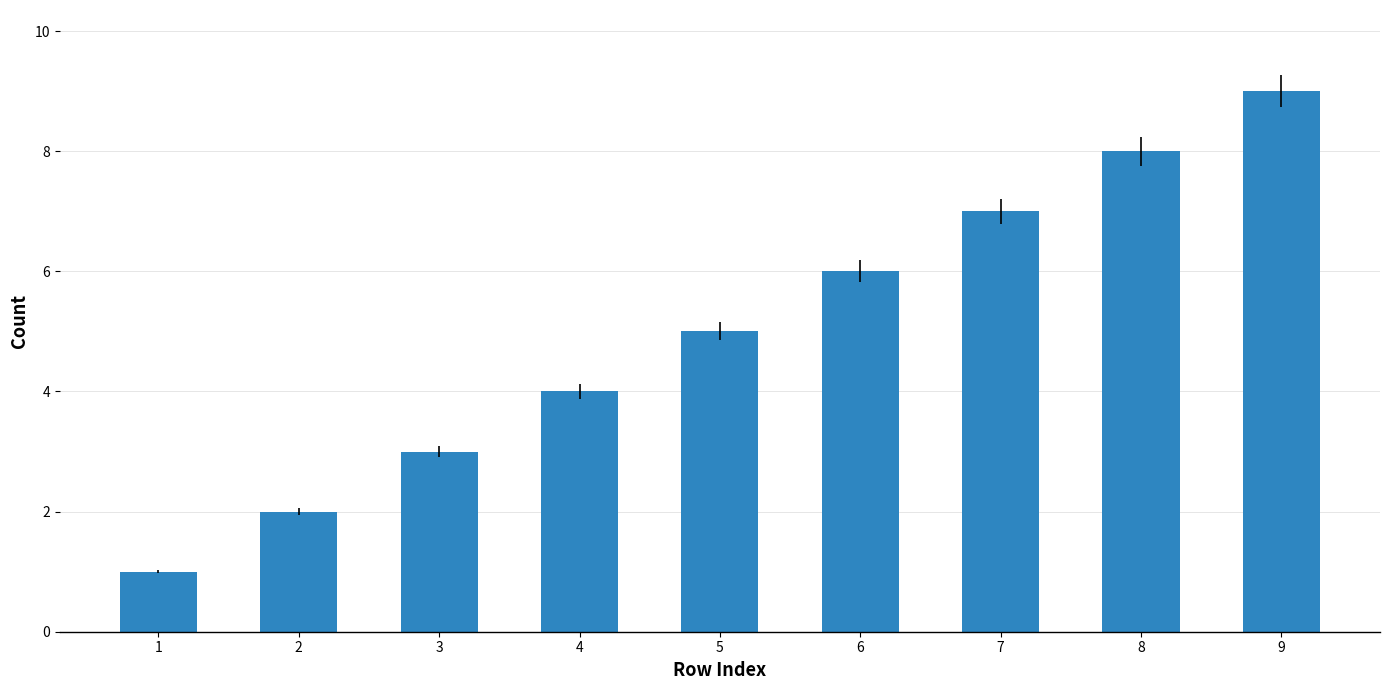

At which label is the value closest to 5?

5